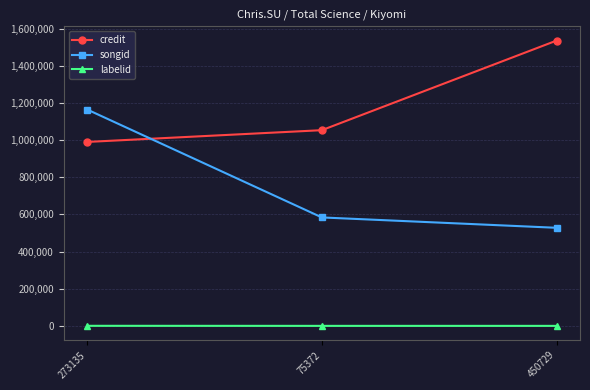

What is the average value of the credit series?

1193065